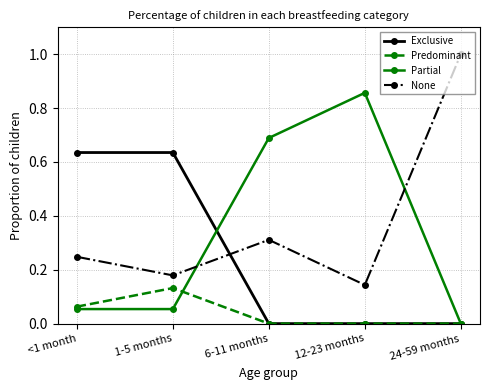

Which series changed the most between 1-5 months and 12-23 months?

Partial